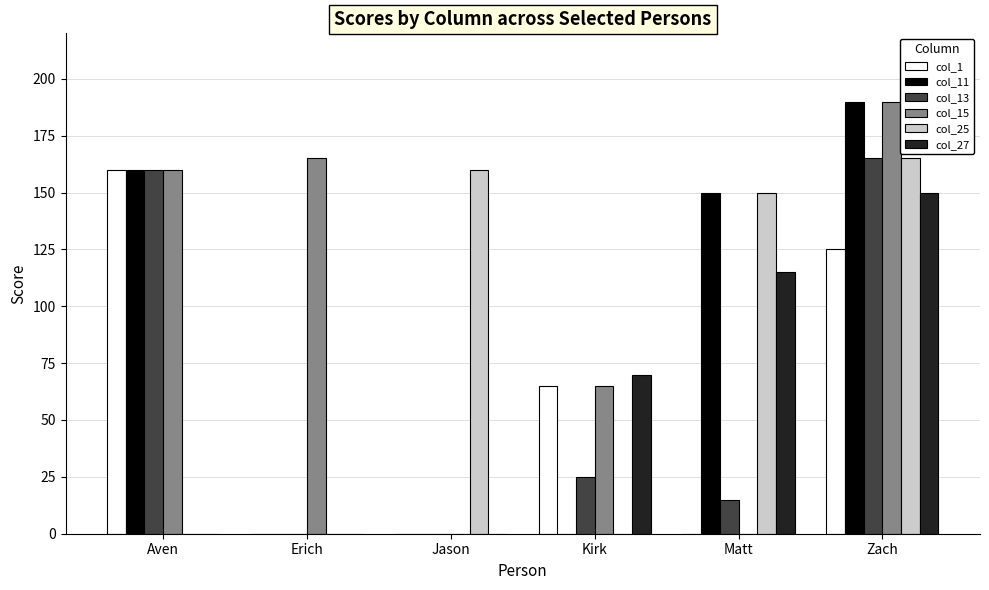

Between Jason and Kirk, which series saw the biggest shift?

col_25